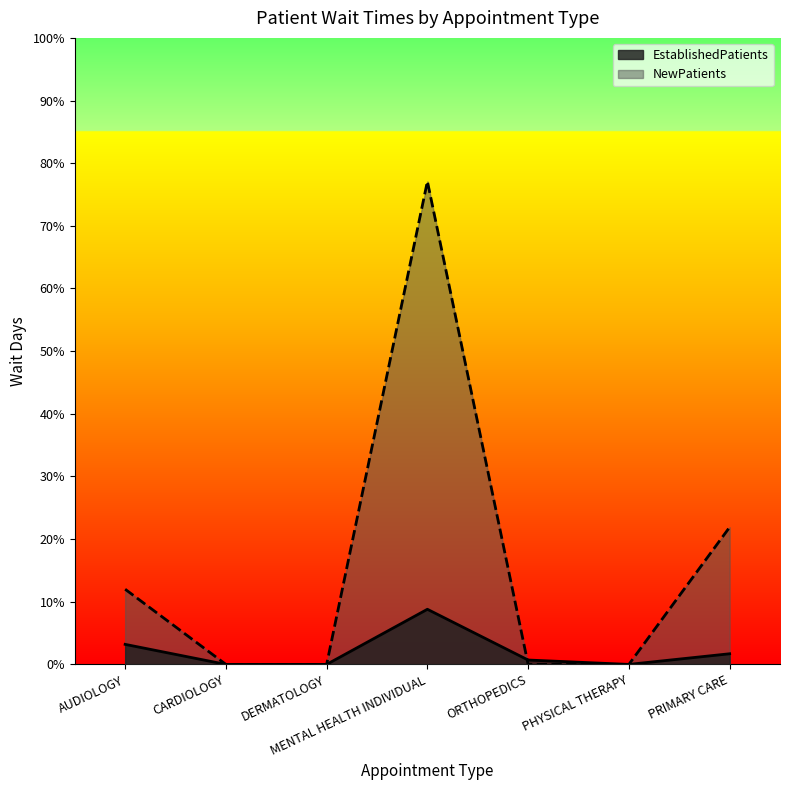

Which series has the widest spread of values?

NewPatients